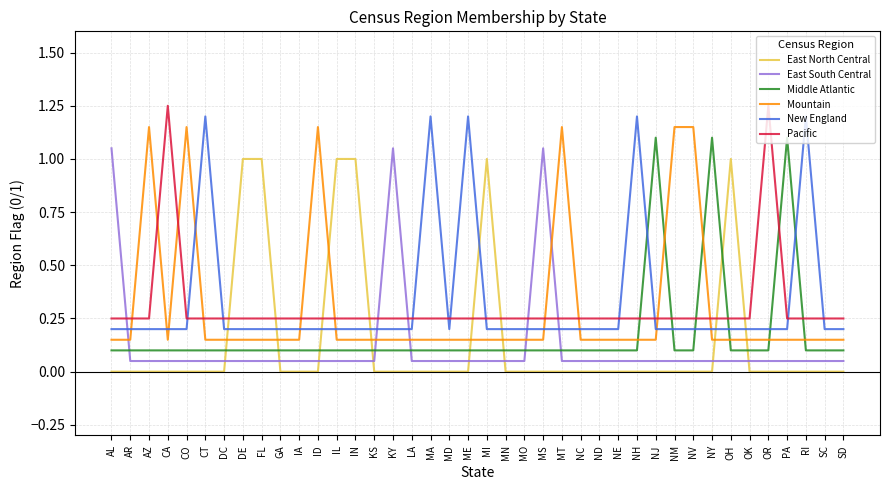

Is it true that Mountain equals 0.2 at RI?

True